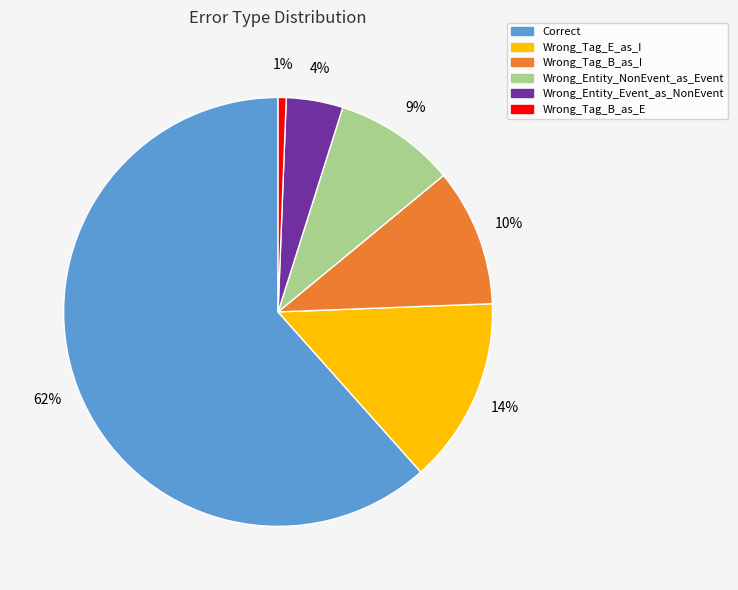

Count the number of slices in the pie.

6